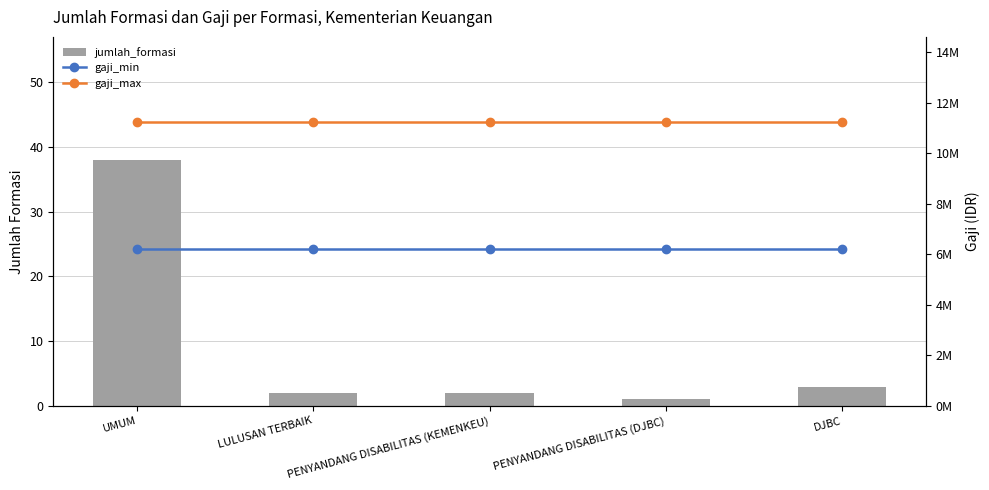

Which has a higher value, DJBC or PENYANDANG DISABILITAS (DJBC)?

DJBC